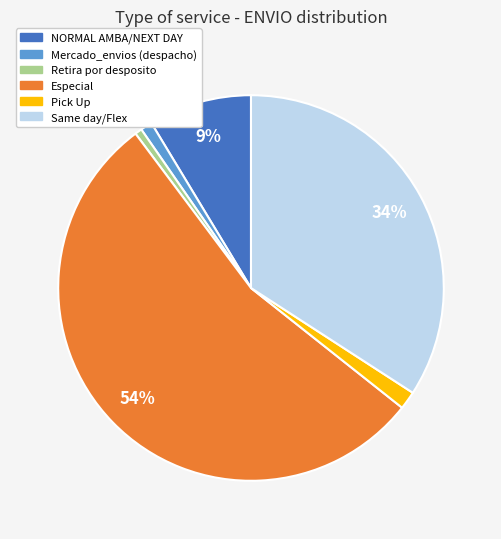

What is the majority slice?

Especial